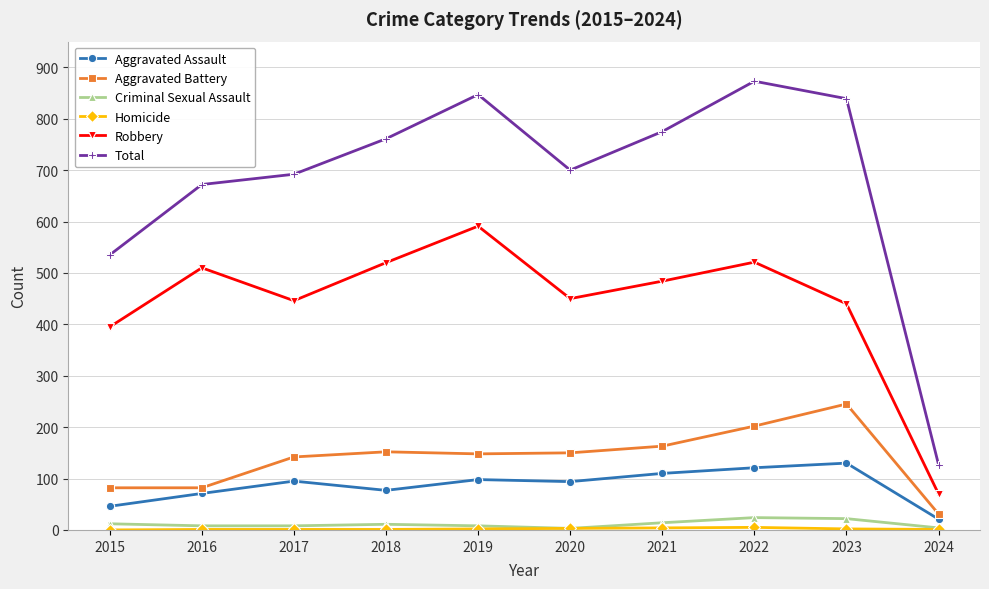

How many data points does each series have?

10